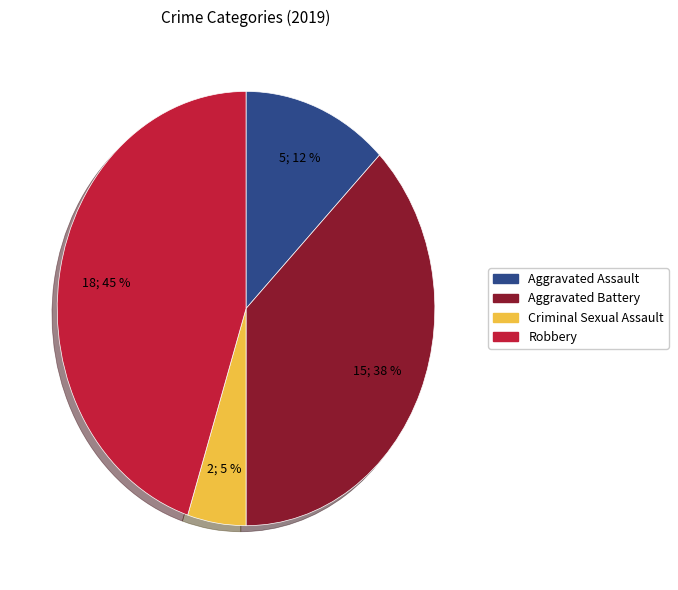

Count the number of slices in the pie.

4